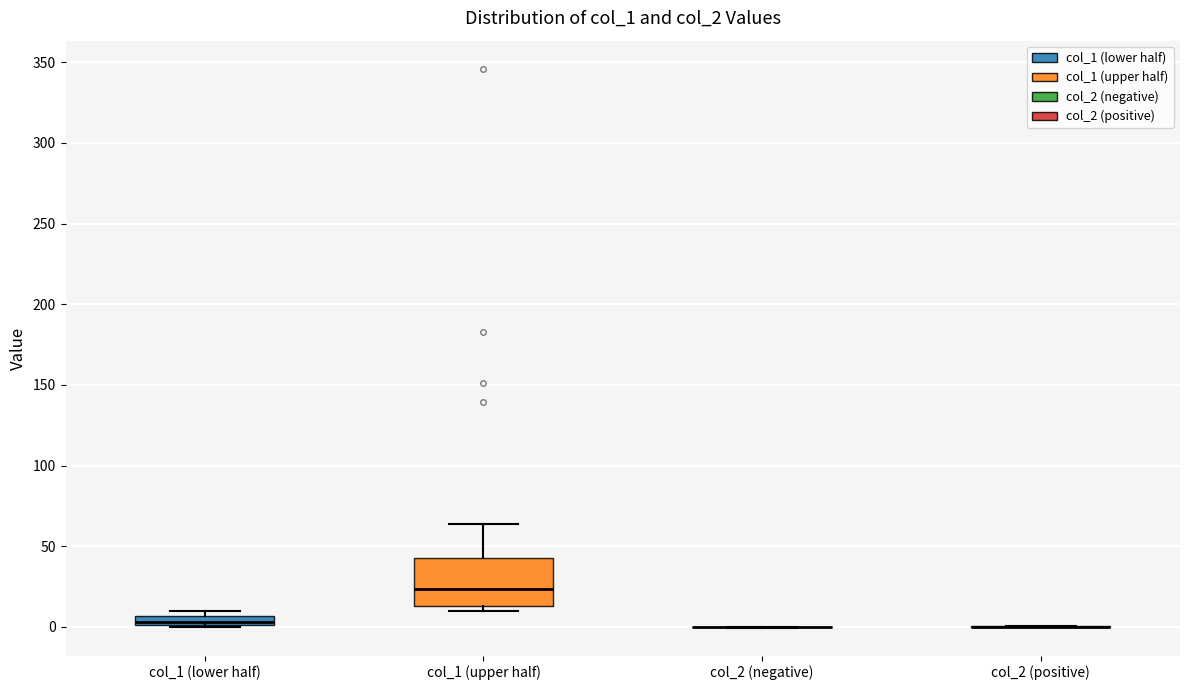

Which box is the tallest, from its lower edge to its upper edge?

col_1 (upper half)